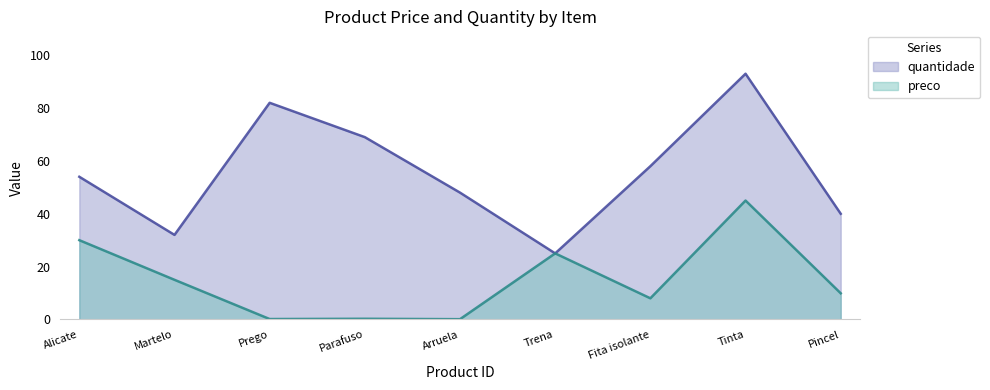

What position from the right is Prego?

7